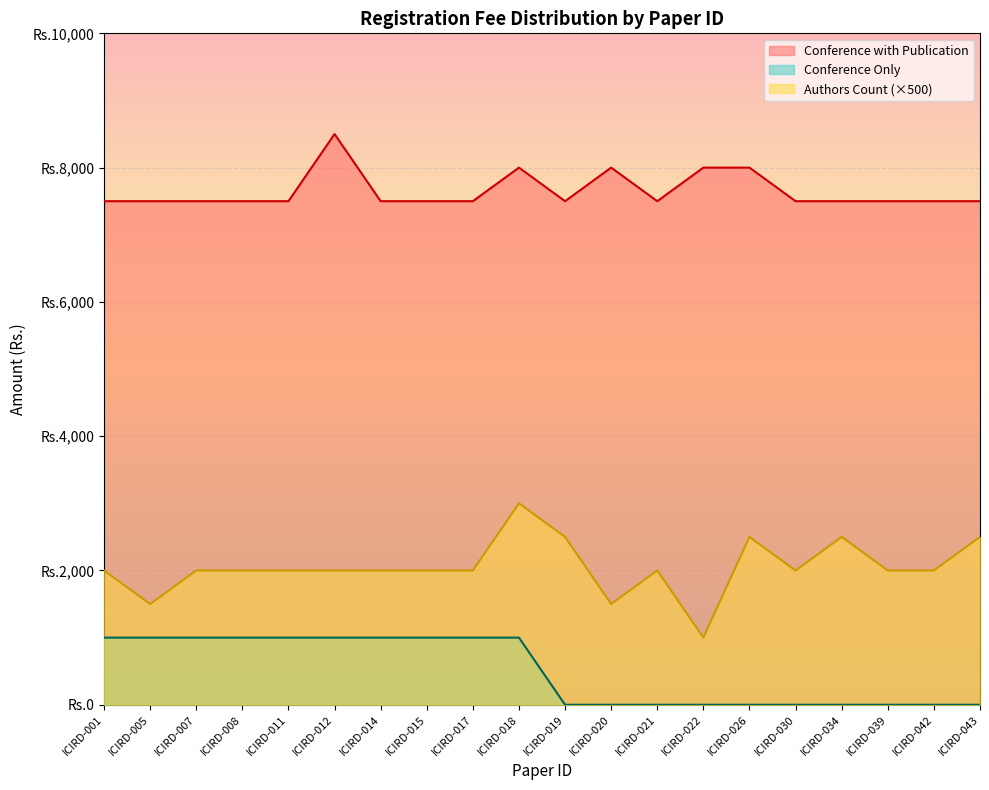

True or false: Conference with Publication and Authors Count cross at least once.

False